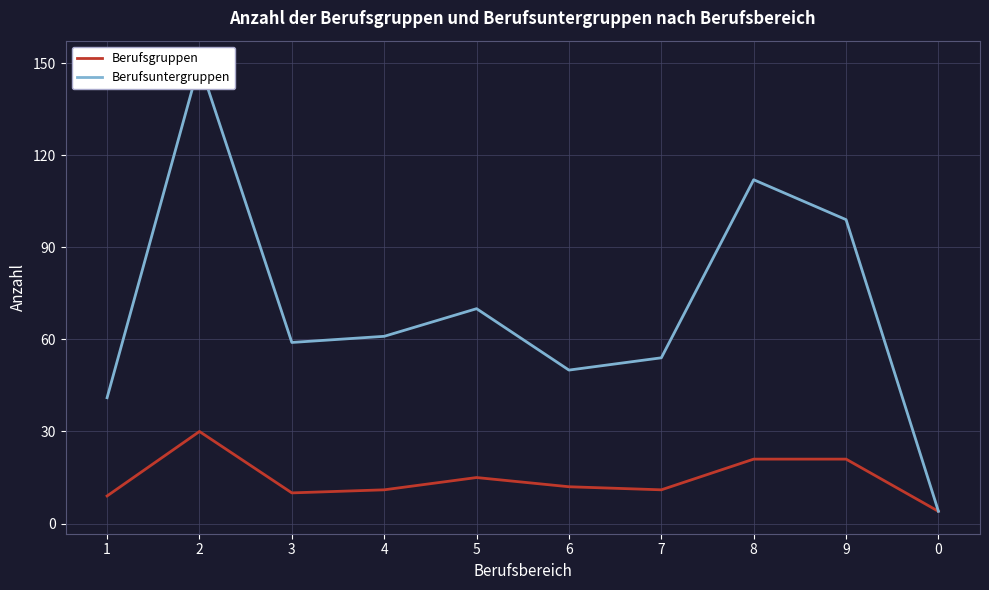

Is the value of Berufsuntergruppen at 9 greater than the value of Berufsgruppen at 6?

Yes